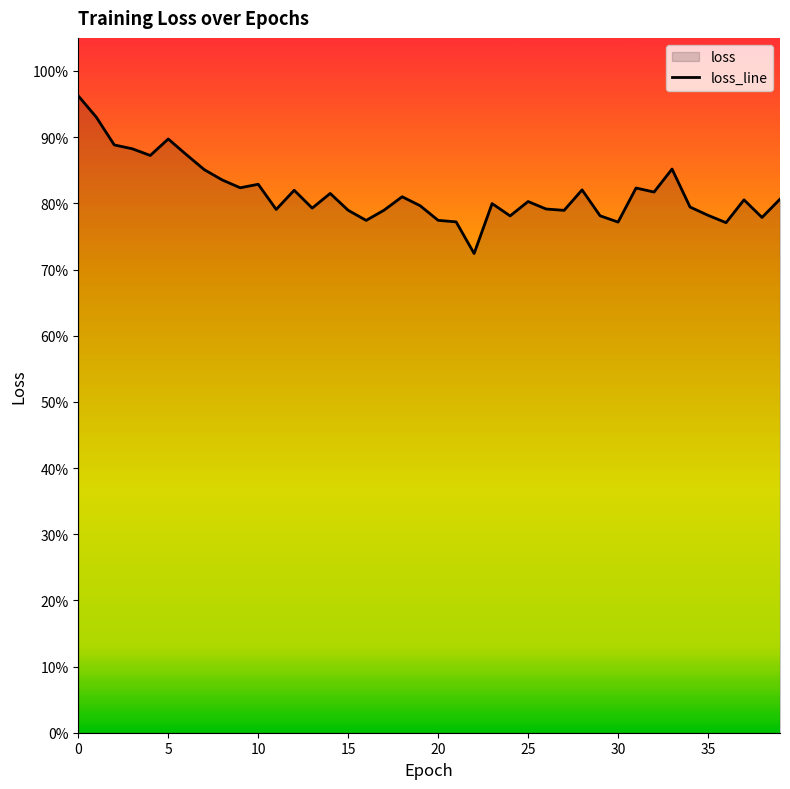

Is it true that the value at 24 is 1.4?

False